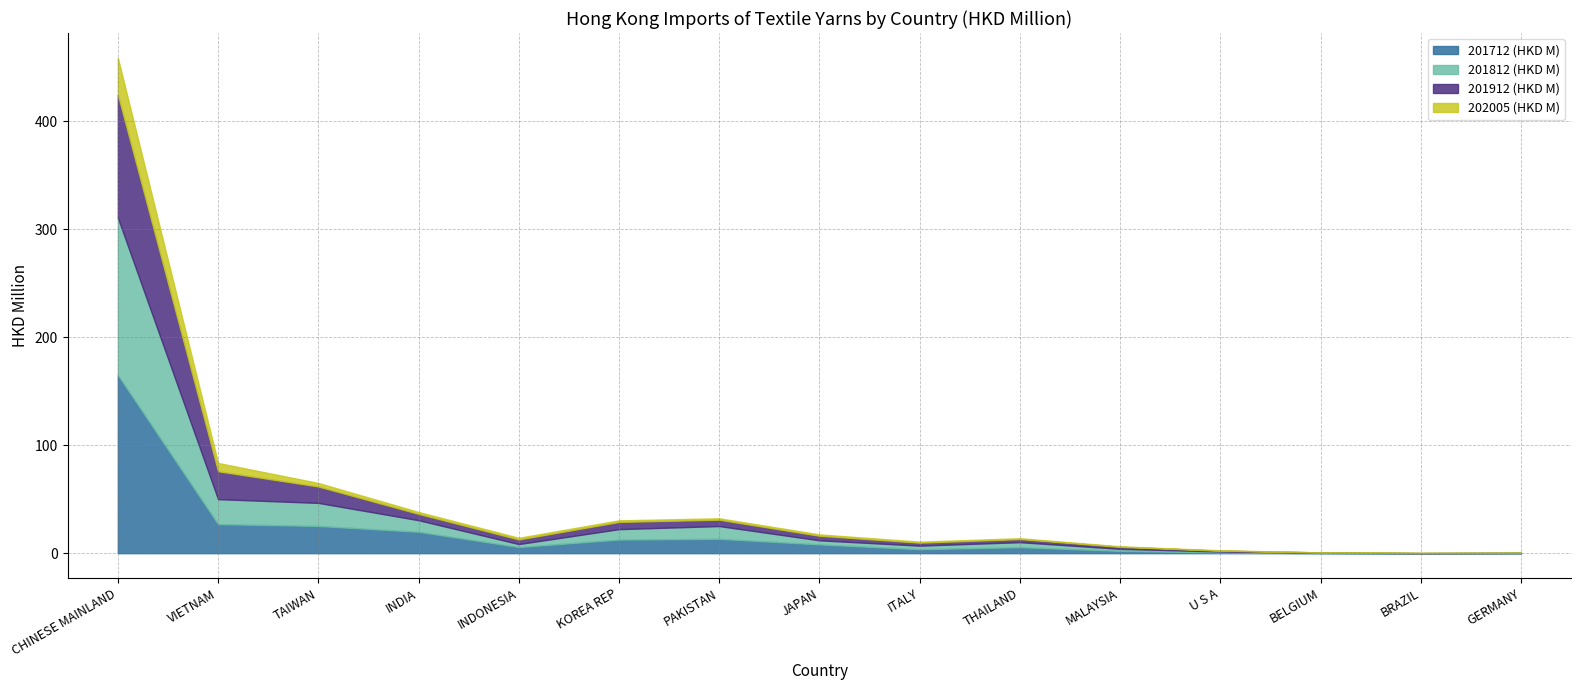

Is the value of 201912 (HKD M) at KOREA REP greater than the value of 202005 (HKD M) at KOREA REP?

Yes